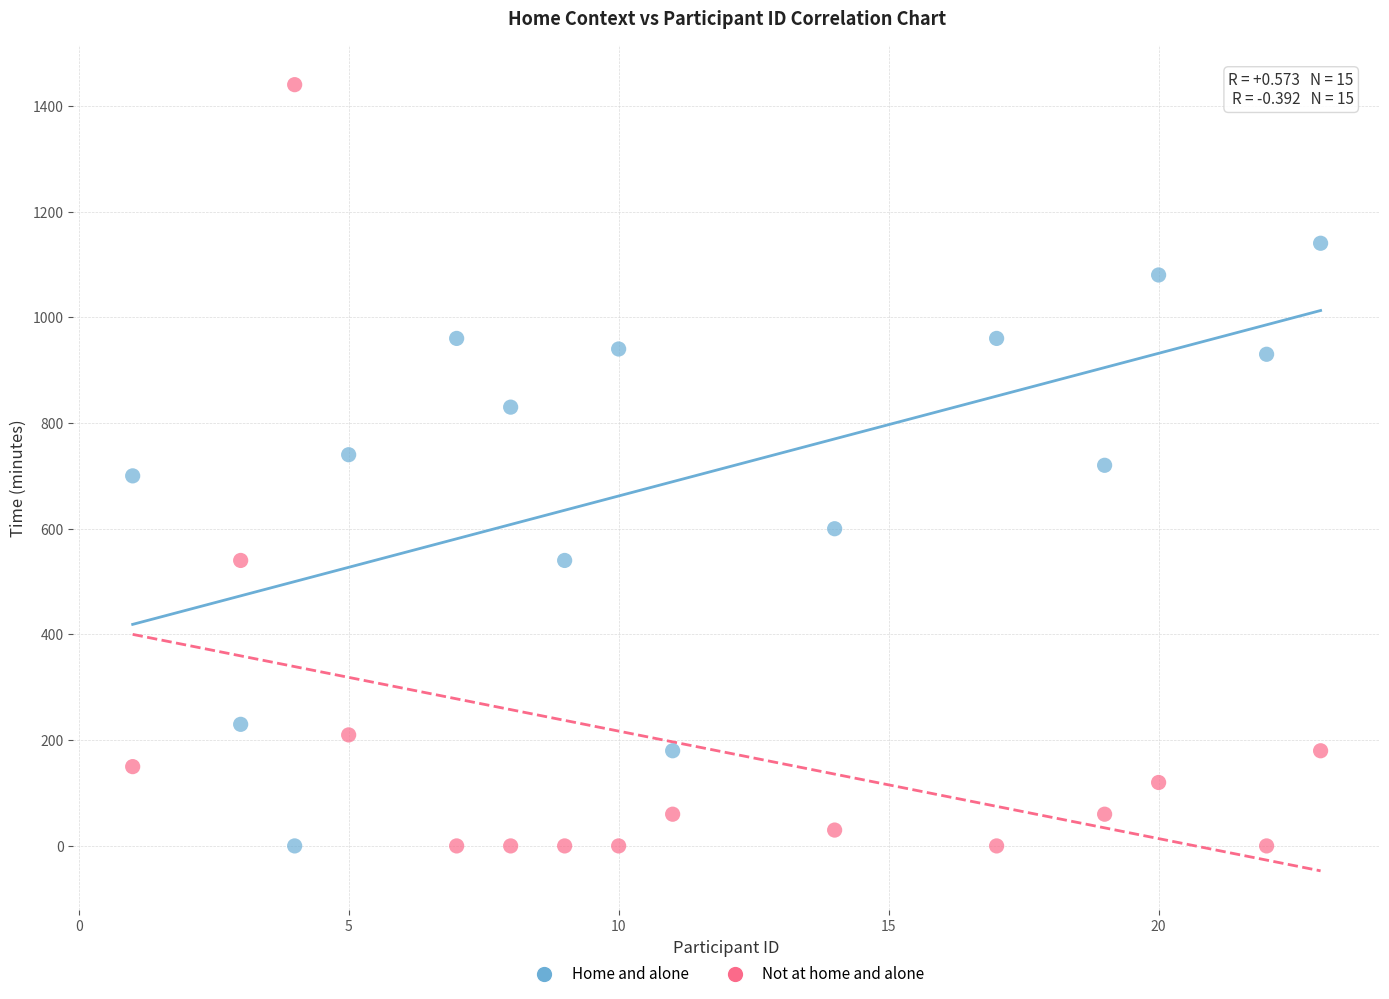

Which series has the widest spread of Y values?

Not at home and alone